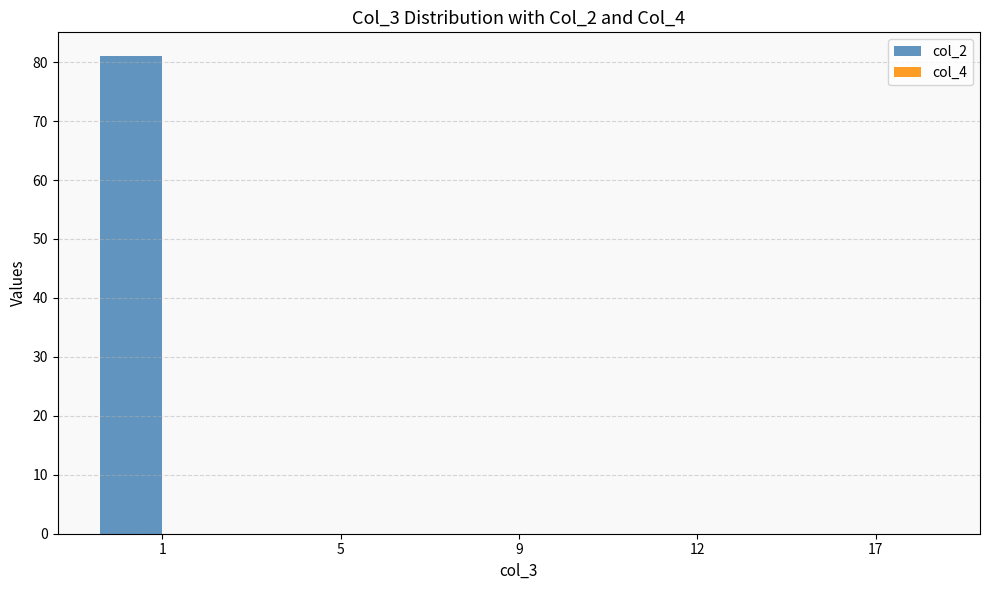

At which category is the sum across all series the highest?

1